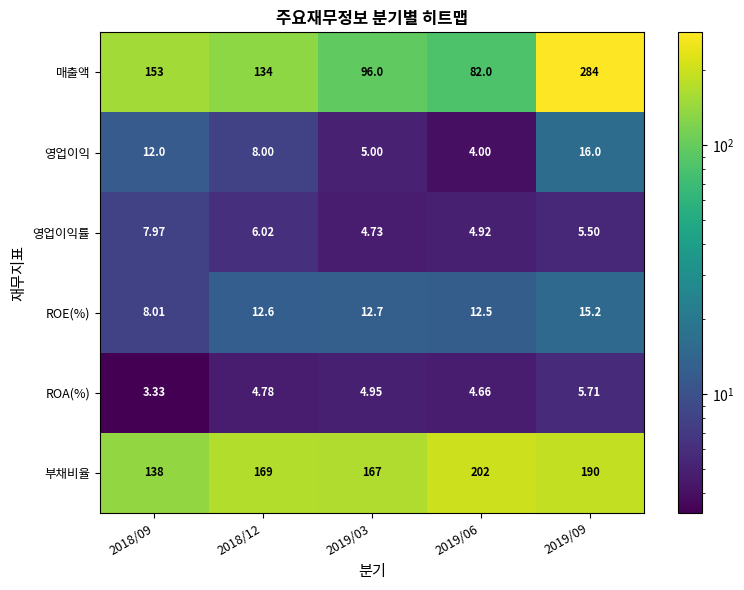

List the series in order of their peak value, highest first.

매출액, 부채비율, 영업이익, ROE(%), 영업이익률, ROA(%)